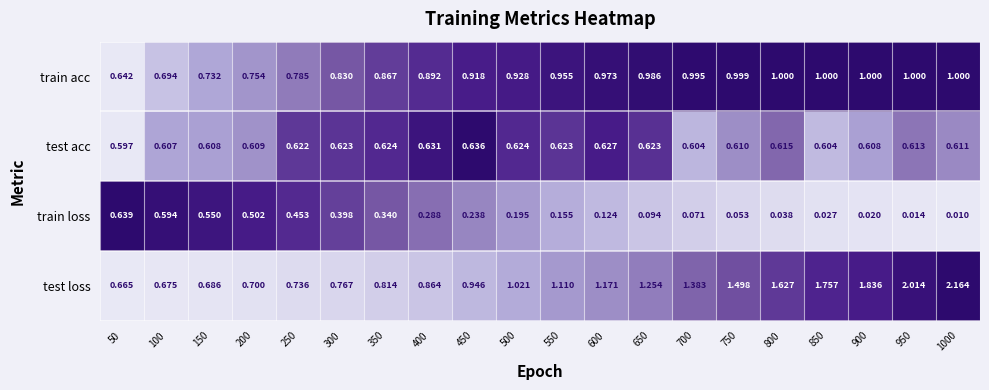

At 500, list the series in order from largest to smallest.

test loss, train acc, test acc, train loss